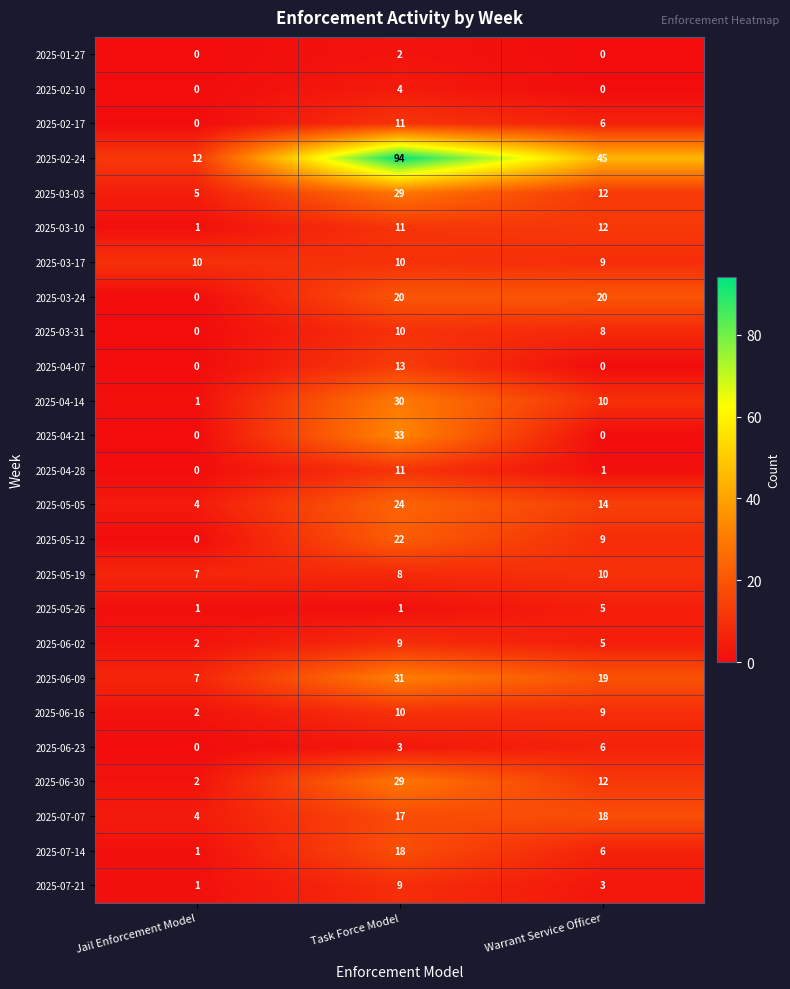

Count the 2025-03-31 values in the range 0 to 10.

3